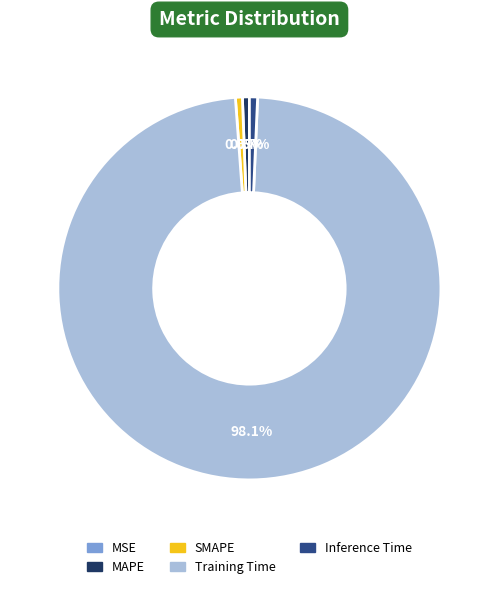

True or false: MAPE accounts for 15% of the total.

False